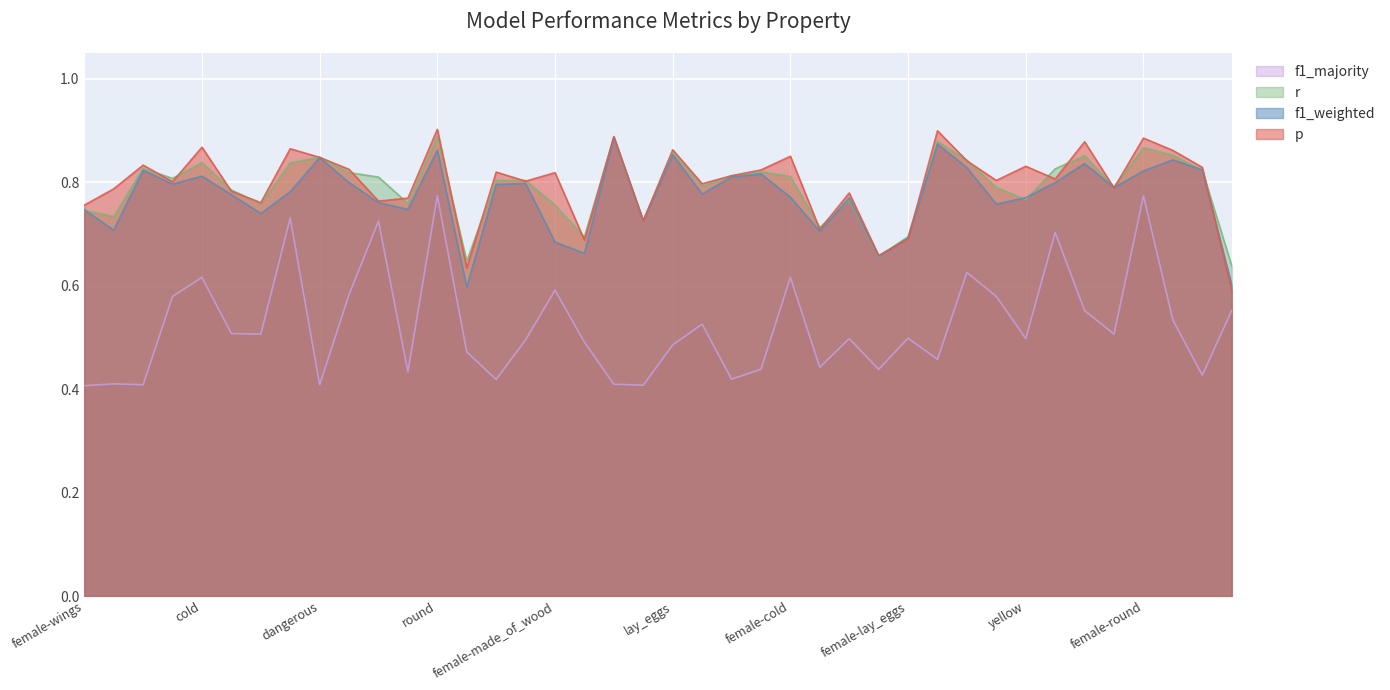

What is the sum of the f1_weighted values at wings and female-juicy?

1.6